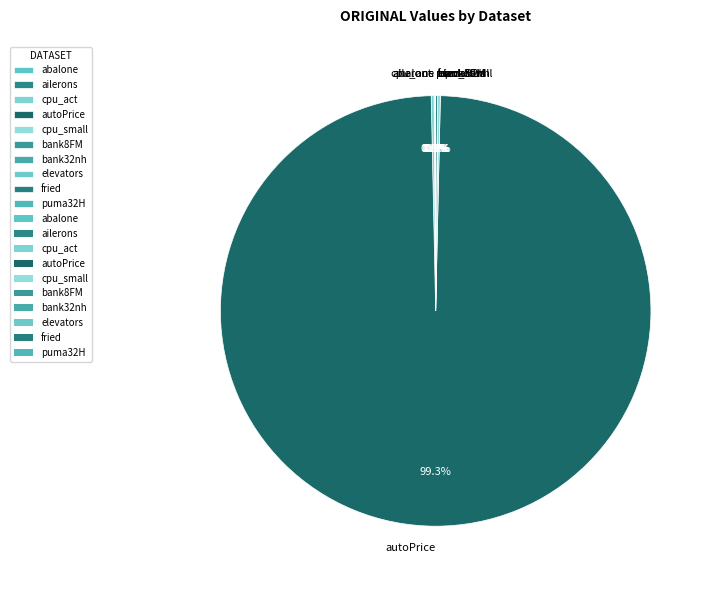

To the nearest percent, what is the average slice percentage?

10%